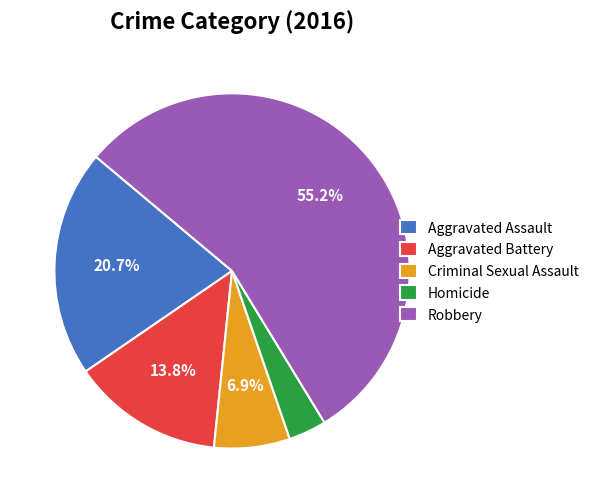

What is the smallest slice in the pie chart?

Homicide